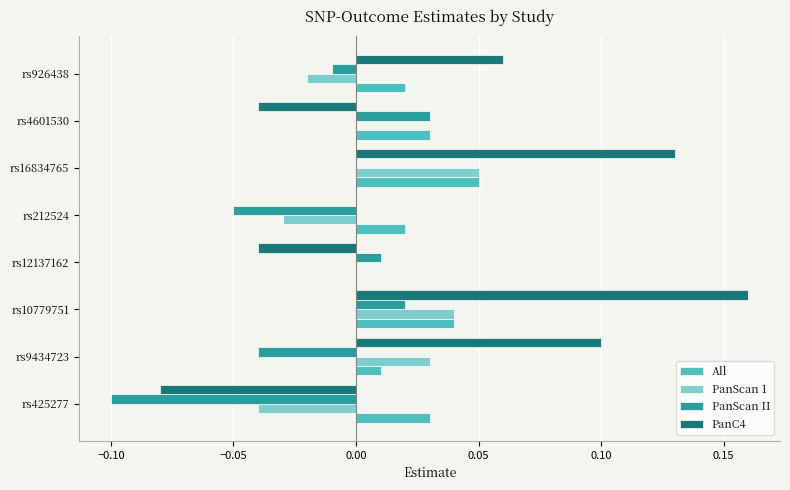

Which category has the highest value in the PanScan 1 series?

rs16834765